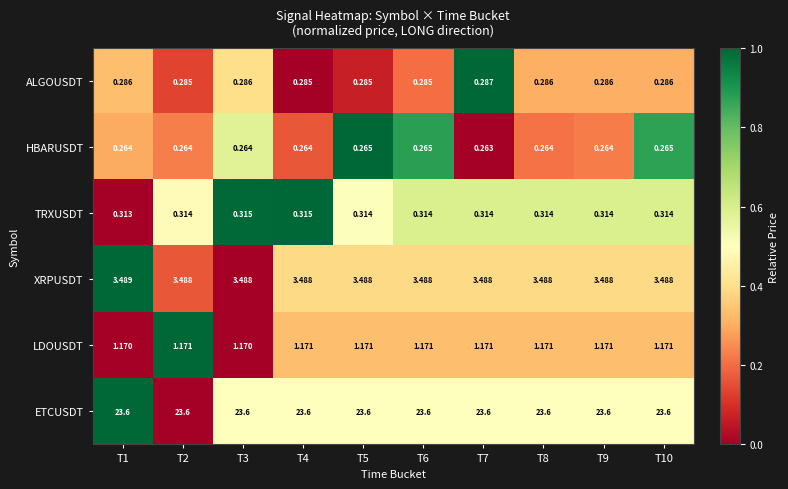

At how many categories does at least one series exceed 0?

10